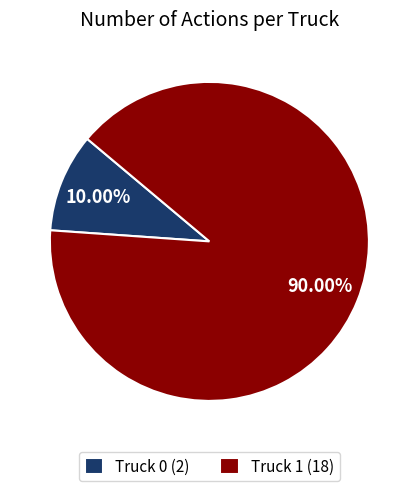

The Truck 1 slice represents 98% of the pie. True or false?

False